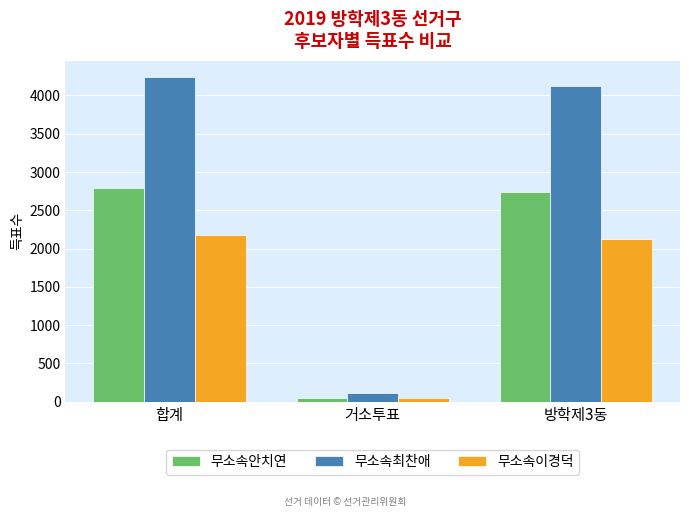

Which series has the largest total across all categories?

무소속최찬애